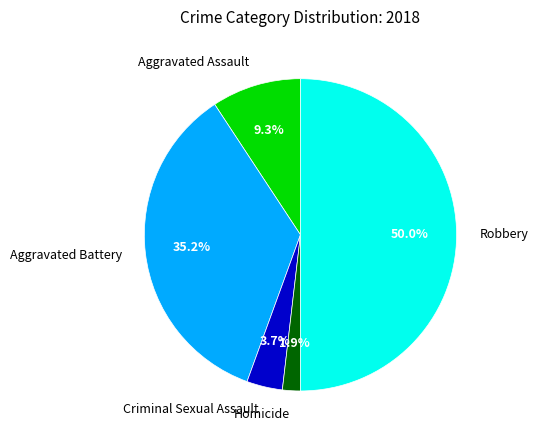

To the nearest percent, what is the average slice percentage?

20%